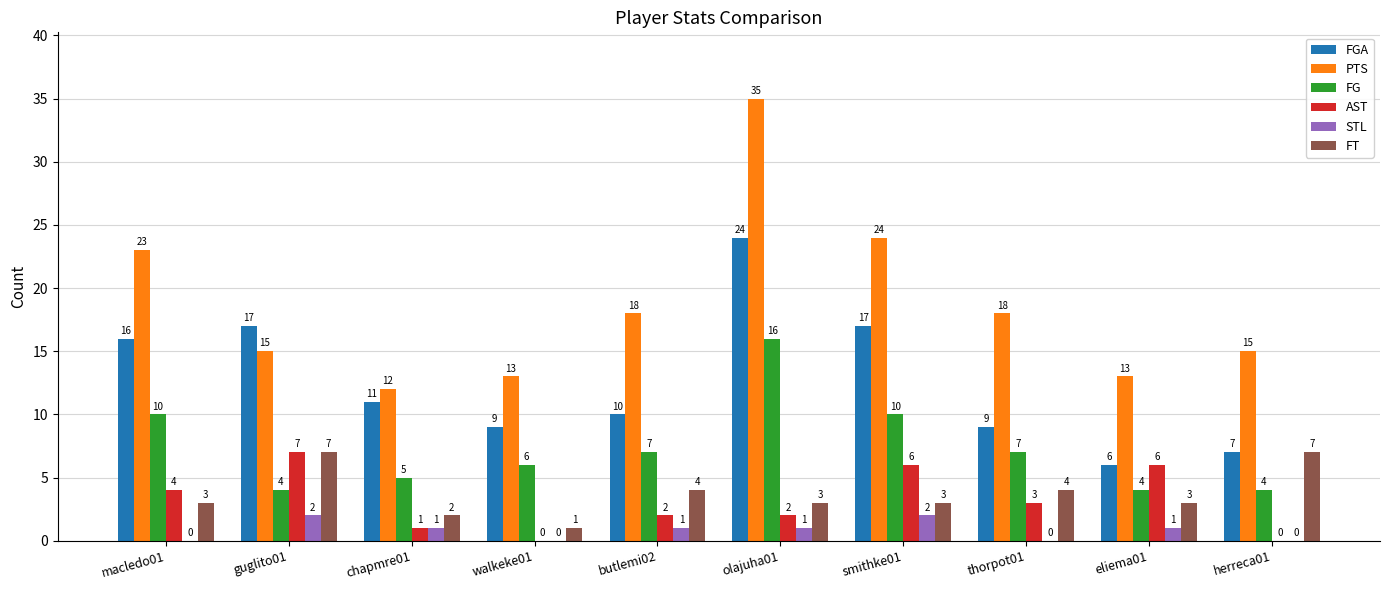

What is the approximate value of FGA at smithke01?

17